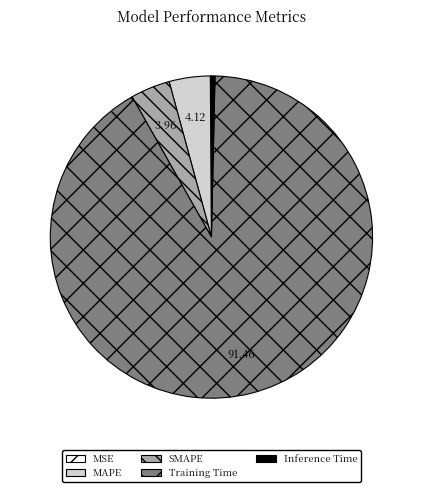

Is it true that SMAPE is 13% of the pie?

False